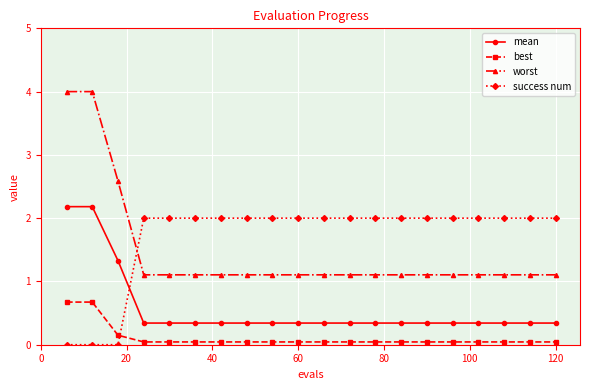

True or false: mean and worst intersect in this chart.

False